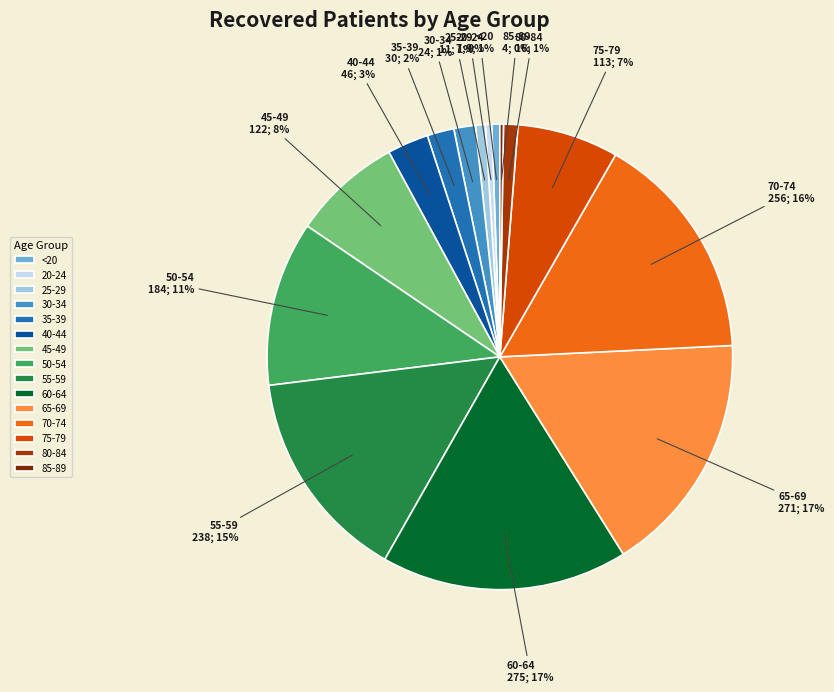

Is it true that 80-84 is 1% of the pie?

True